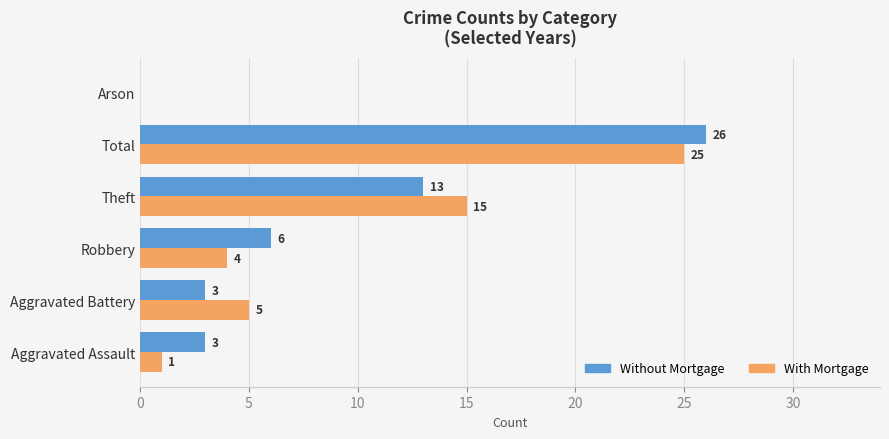

The value of Without Mortgage at Arson is 0. True or false?

True